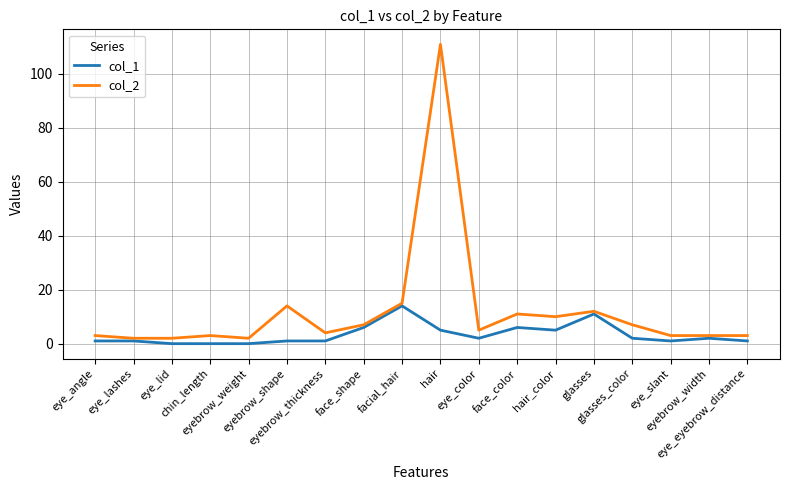

Reading left to right, extract all data points from this chart.

col_1: 1	1	0	0	0	1	1	6	14	5	2	6	5	11	2	1	2	1
col_2: 3	2	2	3	2	14	4	7	15	111	5	11	10	12	7	3	3	3